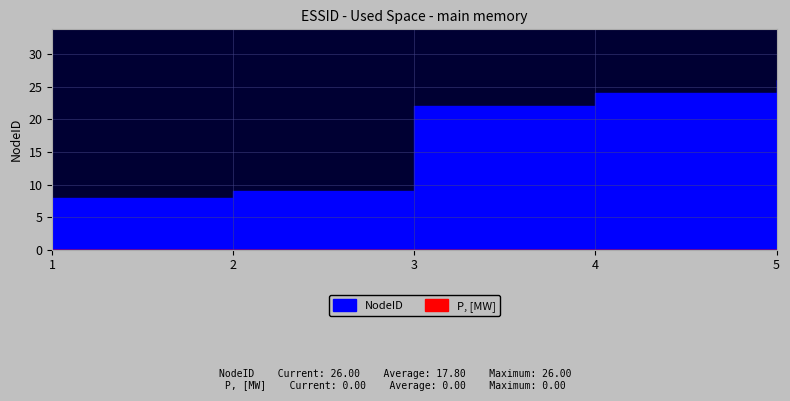

How many lines are shown in the chart?

2